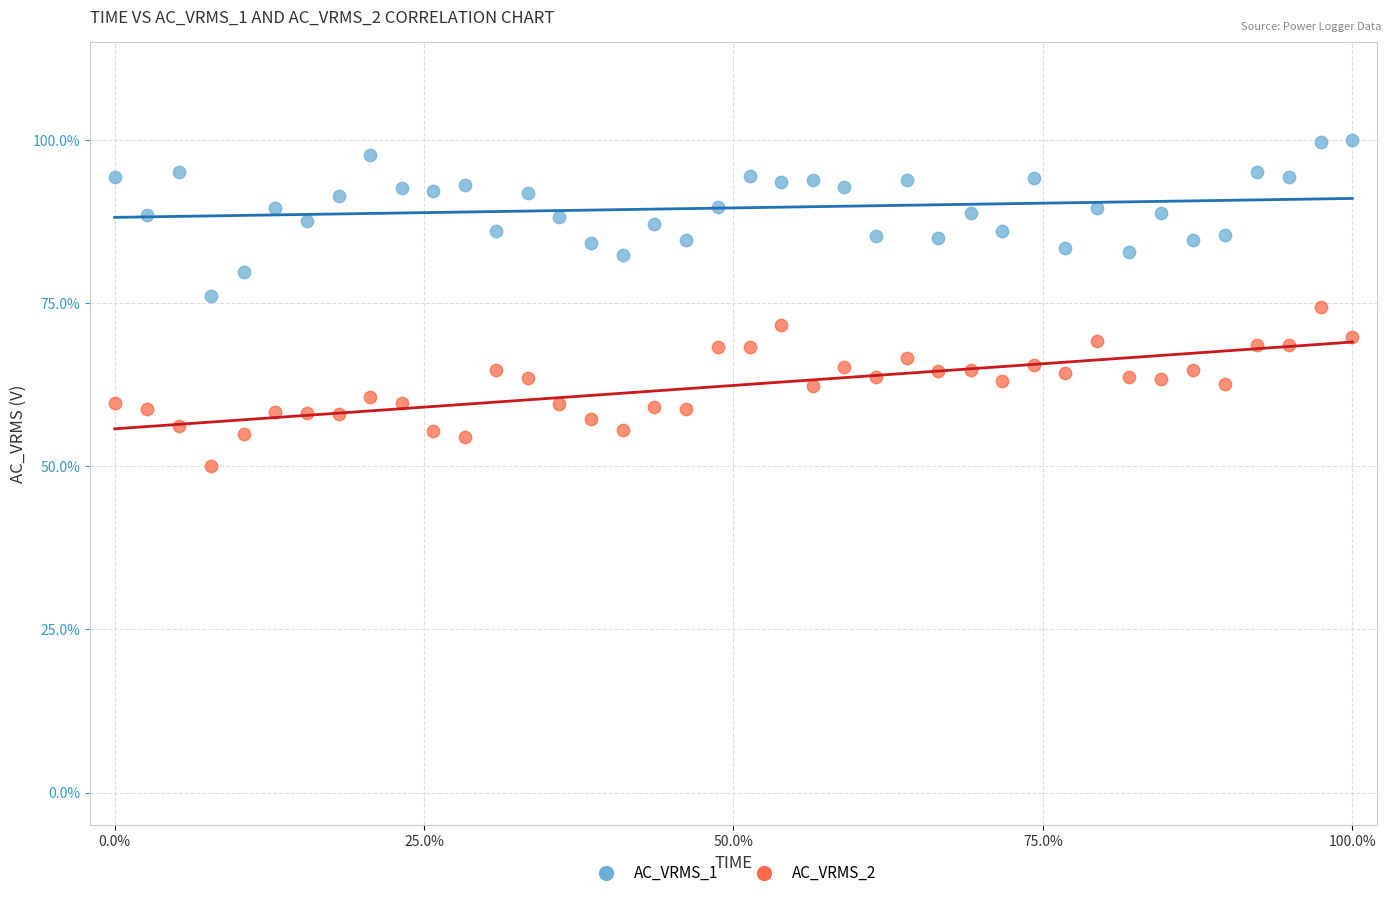

Which series reaches the minimum Y coordinate?

AC_VRMS_2